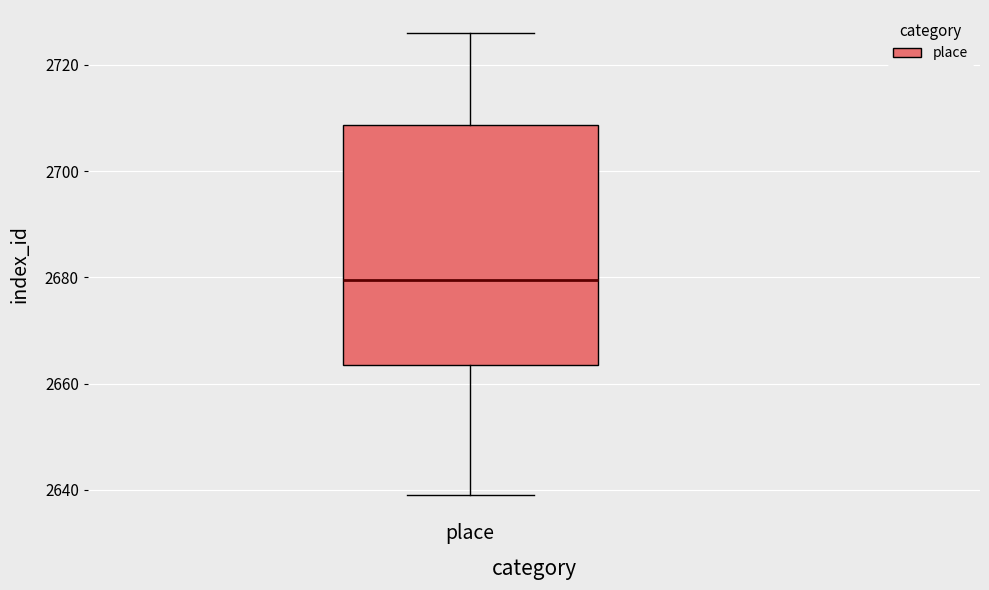

Where does the lower whisker of the box for place end on the y-axis? The values are not printed on the chart, so give them approximately, as read against the axis.

2640